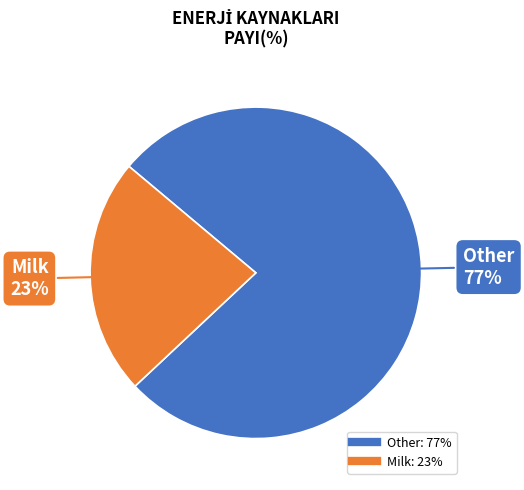

Which slice is the largest?

Other